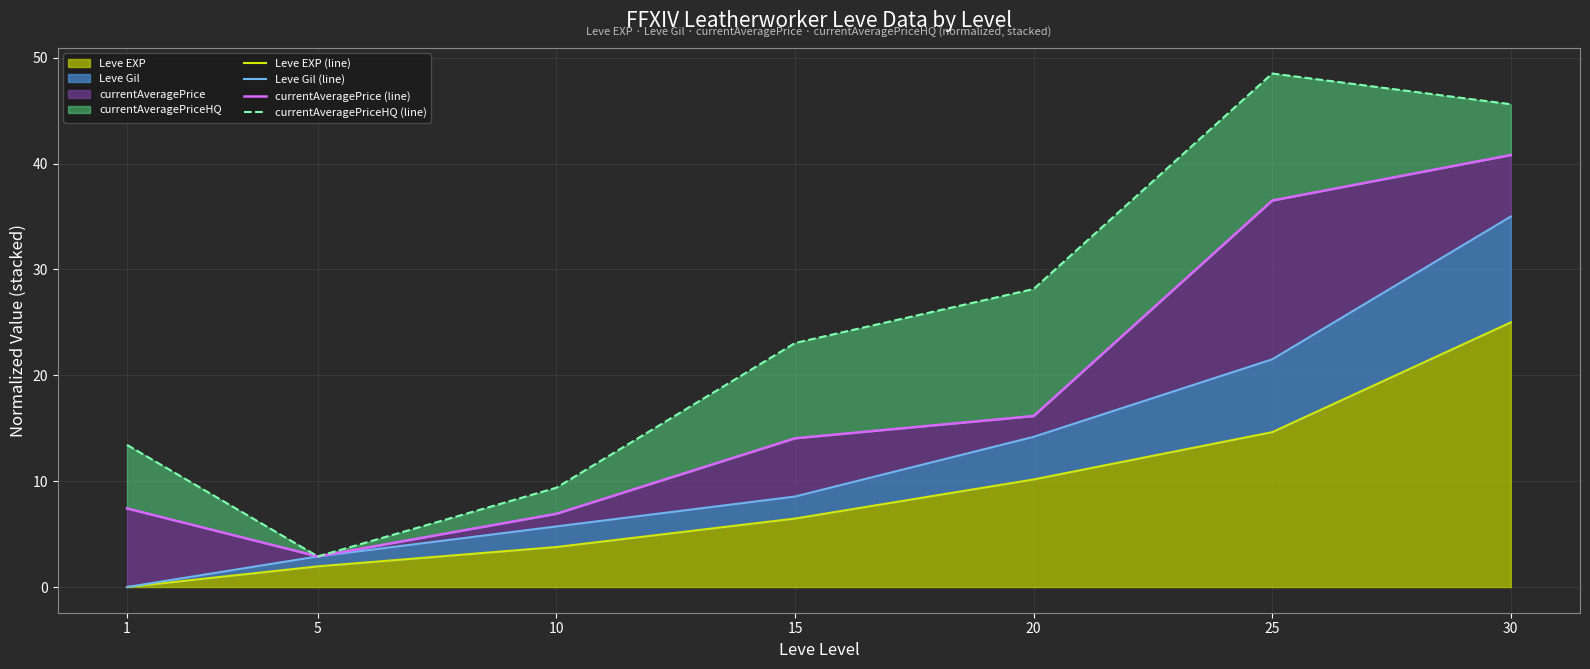

List the labels in order of currentAveragePrice (line) value, smallest first.

5, 10, 1, 15, 20, 25, 30